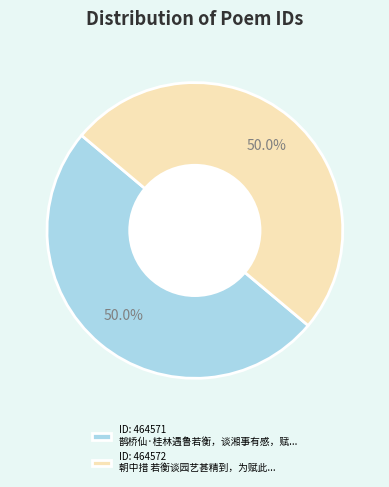

Approximately how many times larger is the value at ID: 464571 鹊桥仙·桂林遇鲁若衡，谈湘事有感，赋... compared to ID: 464572 朝中措 若衡谈园艺甚精到，为赋此...?

1.0